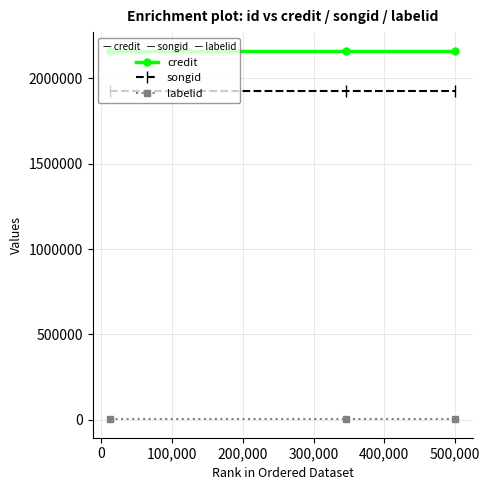

At how many categories does at least one series exceed 1078170?

3